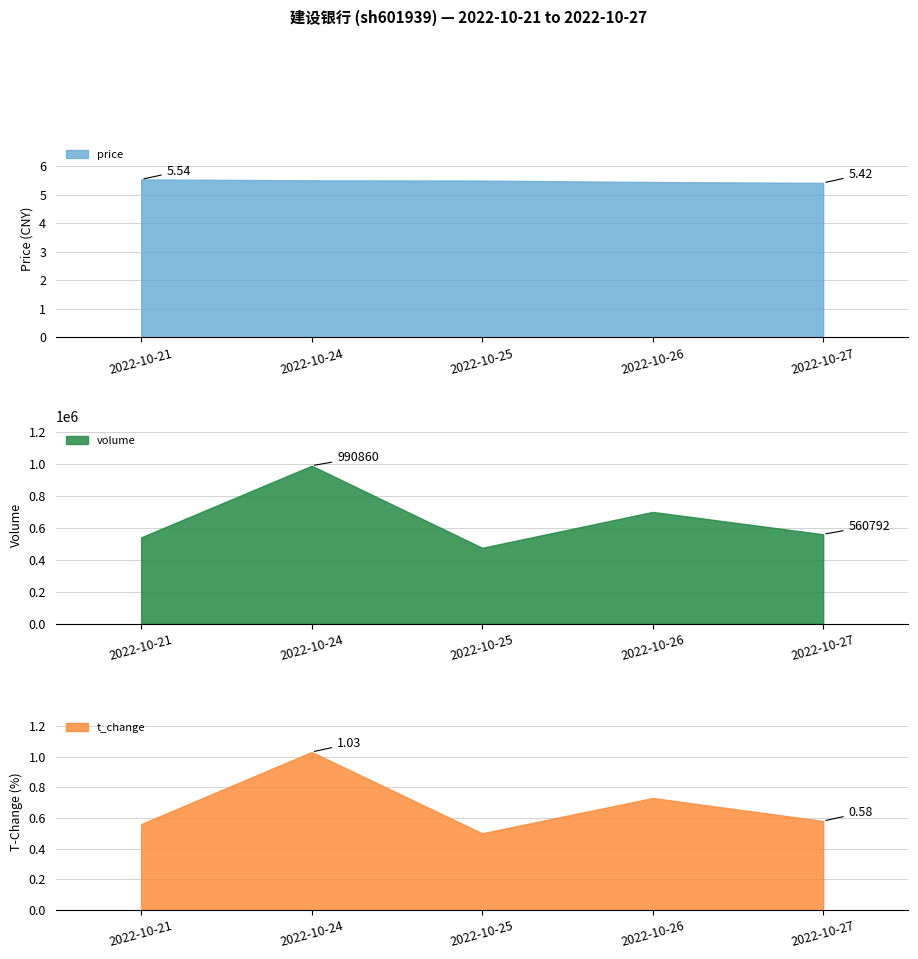

What is the approximate value of volume at 2022-10-26?

701270